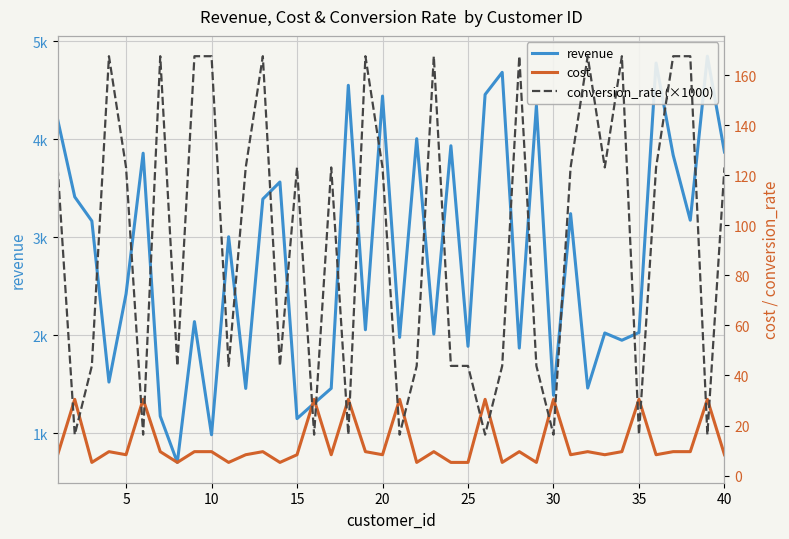

How many series are shown in this chart?

3